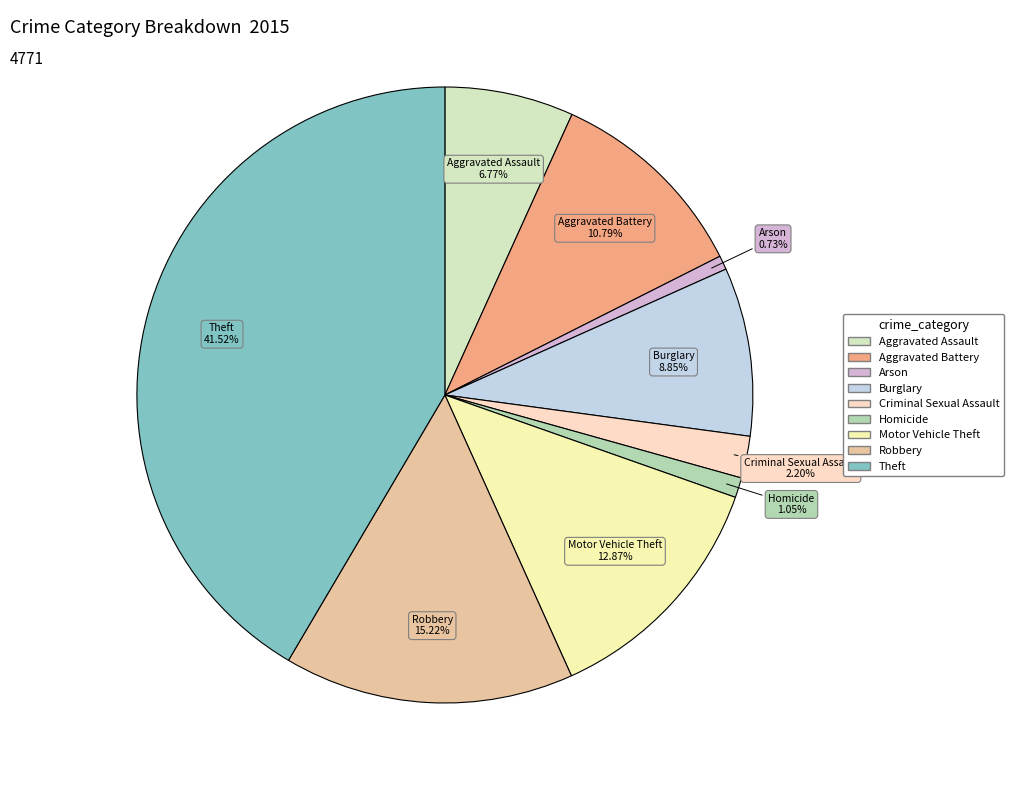

True or false: Motor Vehicle Theft accounts for 13% of the total.

True